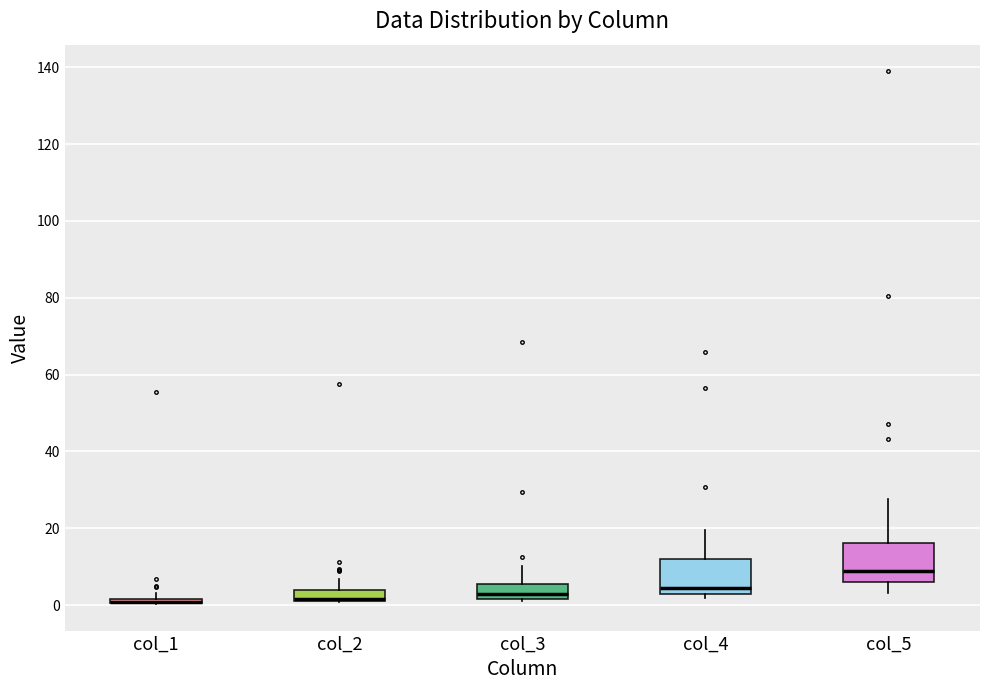

Where is the upper edge of the box for col_3 on the y-axis? The values are not printed on the chart, so give them approximately, as read against the axis.

6